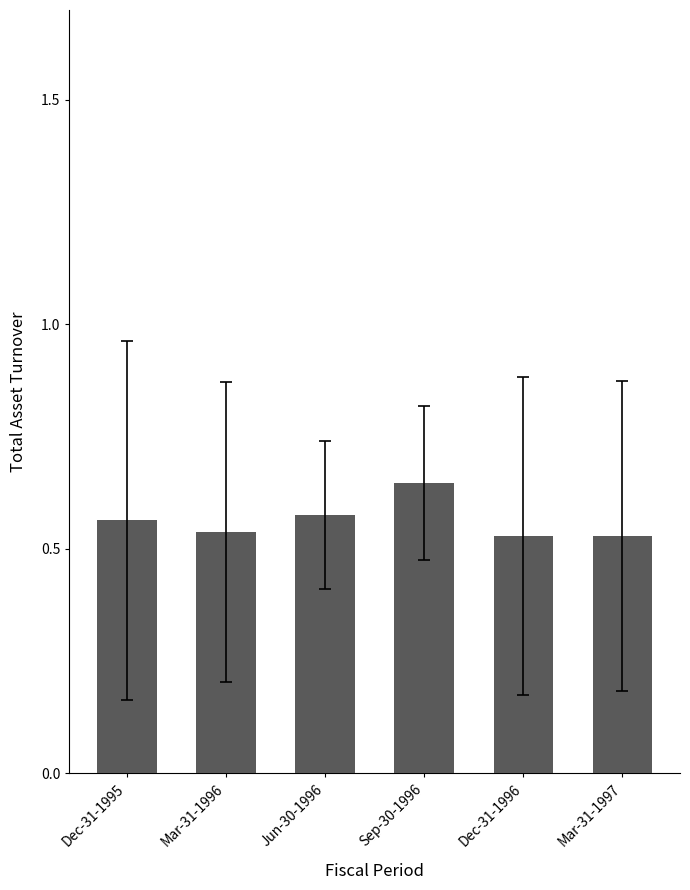

Which label corresponds to the largest value in the chart?

Sep-30-1996